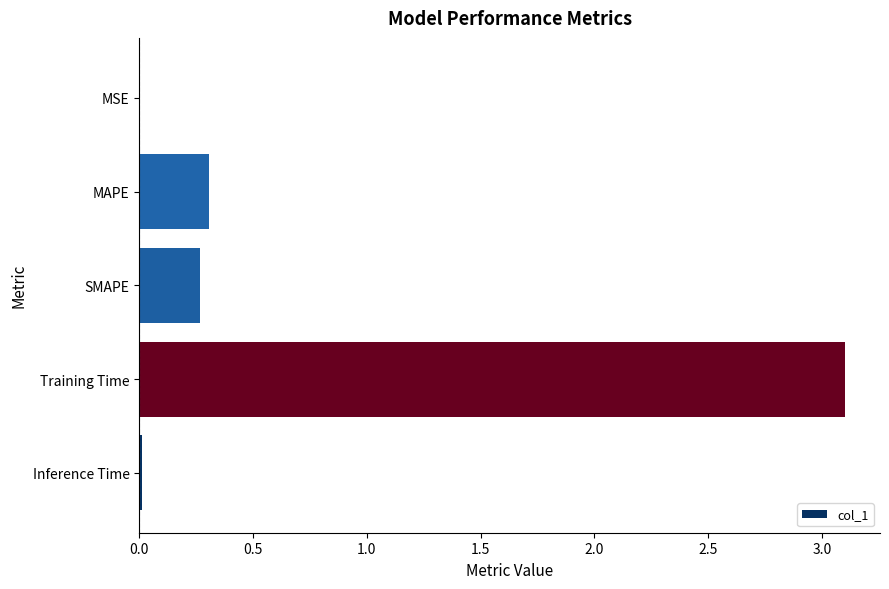

The chart shows a value of 4.3 at Training Time. True or false?

False